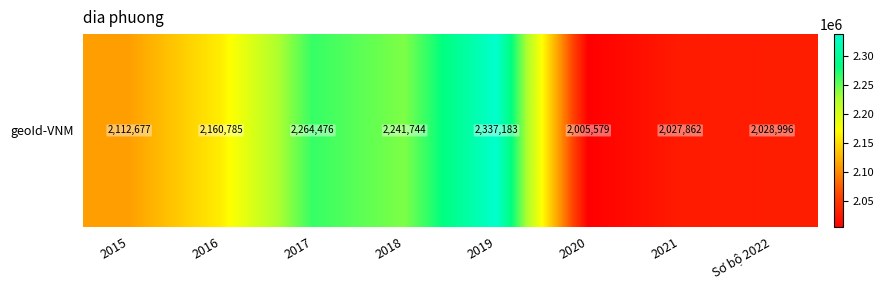

Approximately how many times larger is the value at 2020 compared to Sơ bộ 2022?

1.0